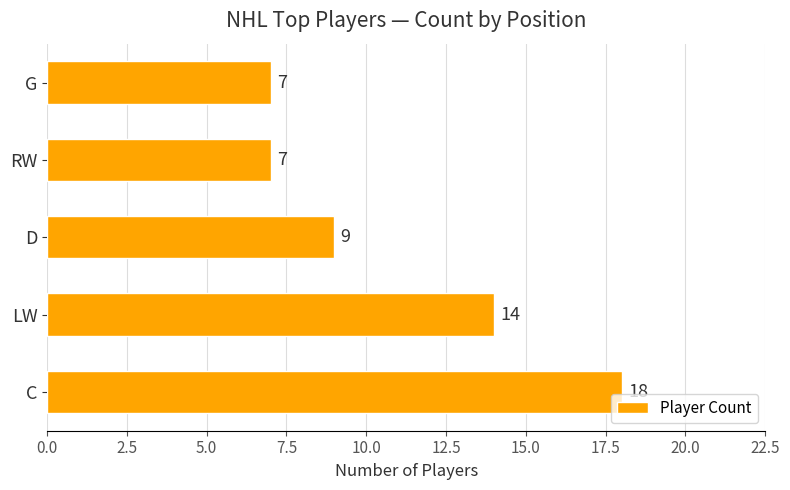

Reading bottom to top, what are all the values shown in this chart?

18	14	9	7	7